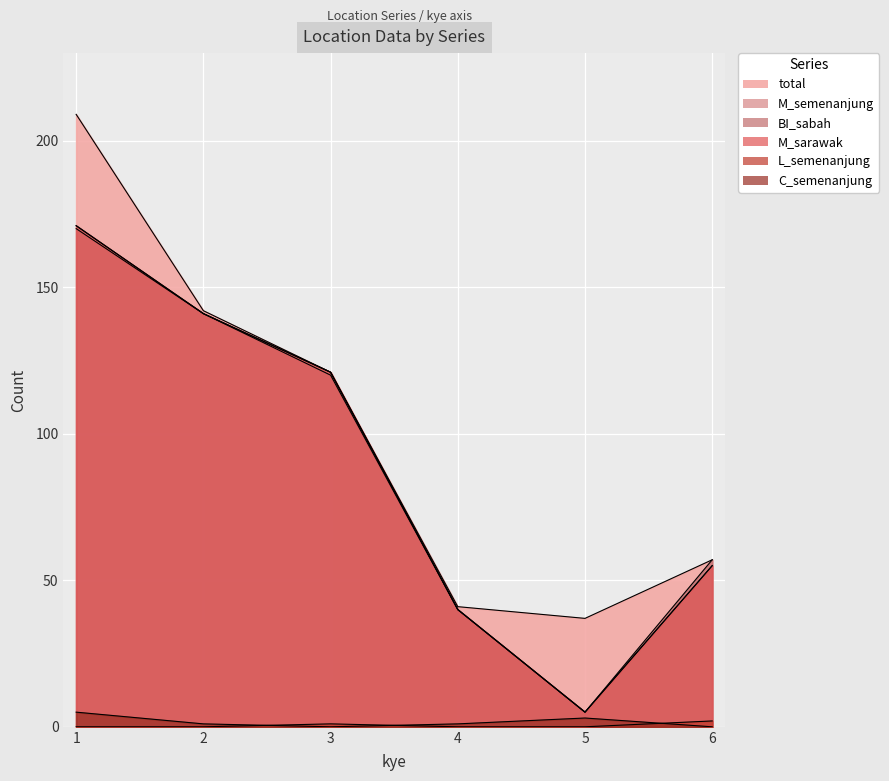

Reading left to right, list all the values displayed in this chart.

total: 1=209	2=142	3=121	4=41	5=37	6=57
M_semenanjung: 1=171	2=141	3=120	4=40	5=5	6=55
BI_sabah: 1=170	2=141	3=121	4=40	5=5	6=57
M_sarawak: 1=171	2=141	3=121	4=40	5=5	6=55
L_semenanjung: 1=0	2=0	3=1	4=0	5=0	6=2
C_semenanjung: 1=5	2=1	3=0	4=1	5=3	6=0